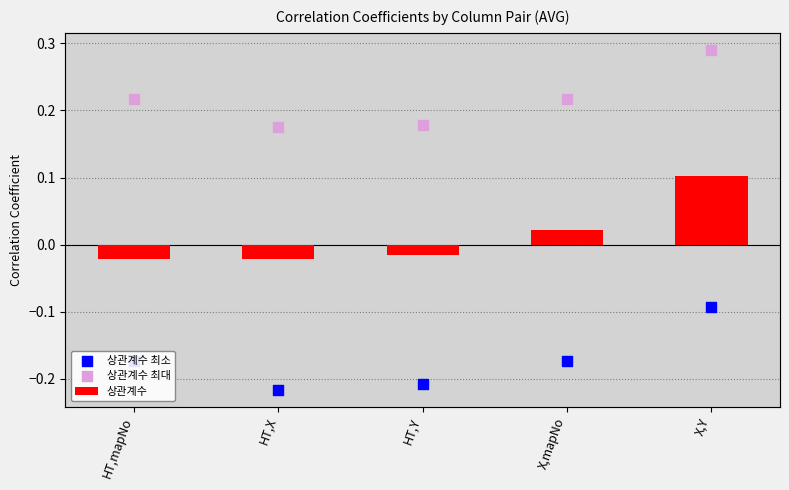

At how many categories does at least one series exceed 0?

5